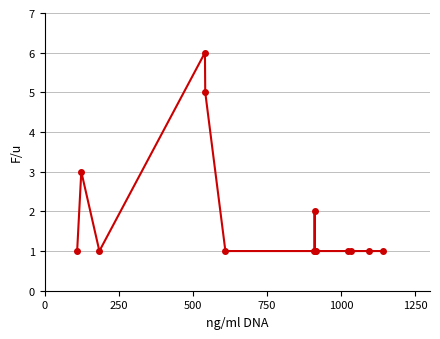

Reading left to right, list all the values displayed in this chart.

1	3	1	6	5	1	1	2	1	1	1	1	1	1